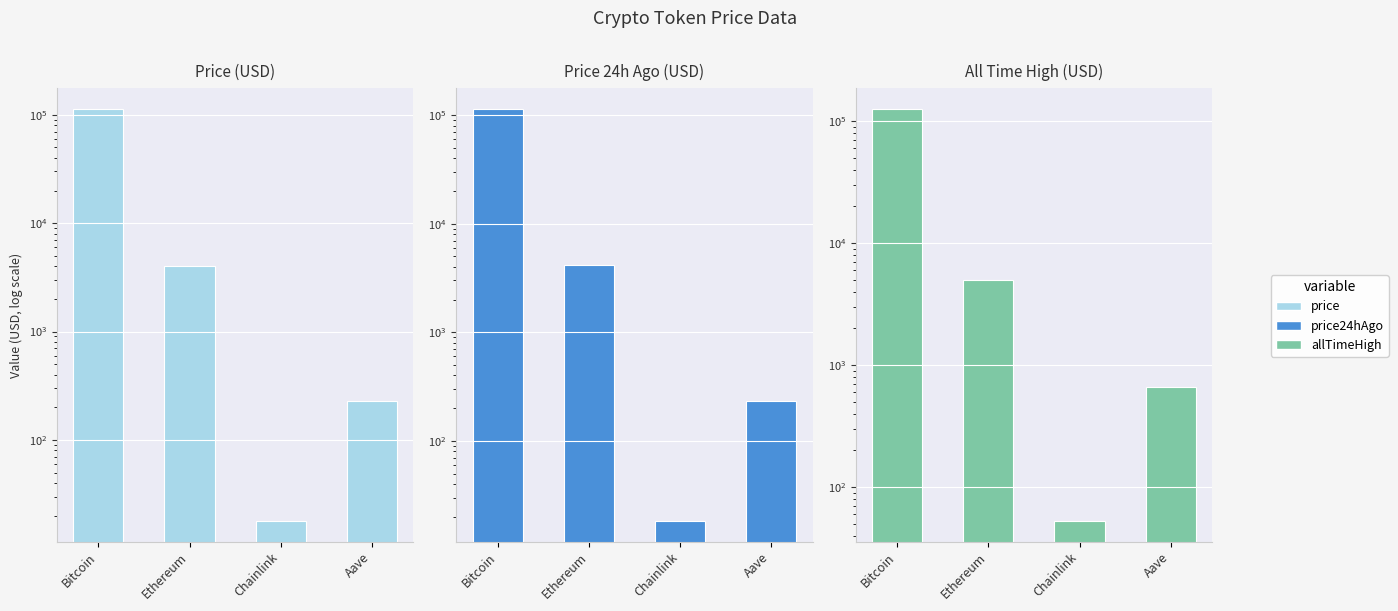

Are the bars horizontal?

No